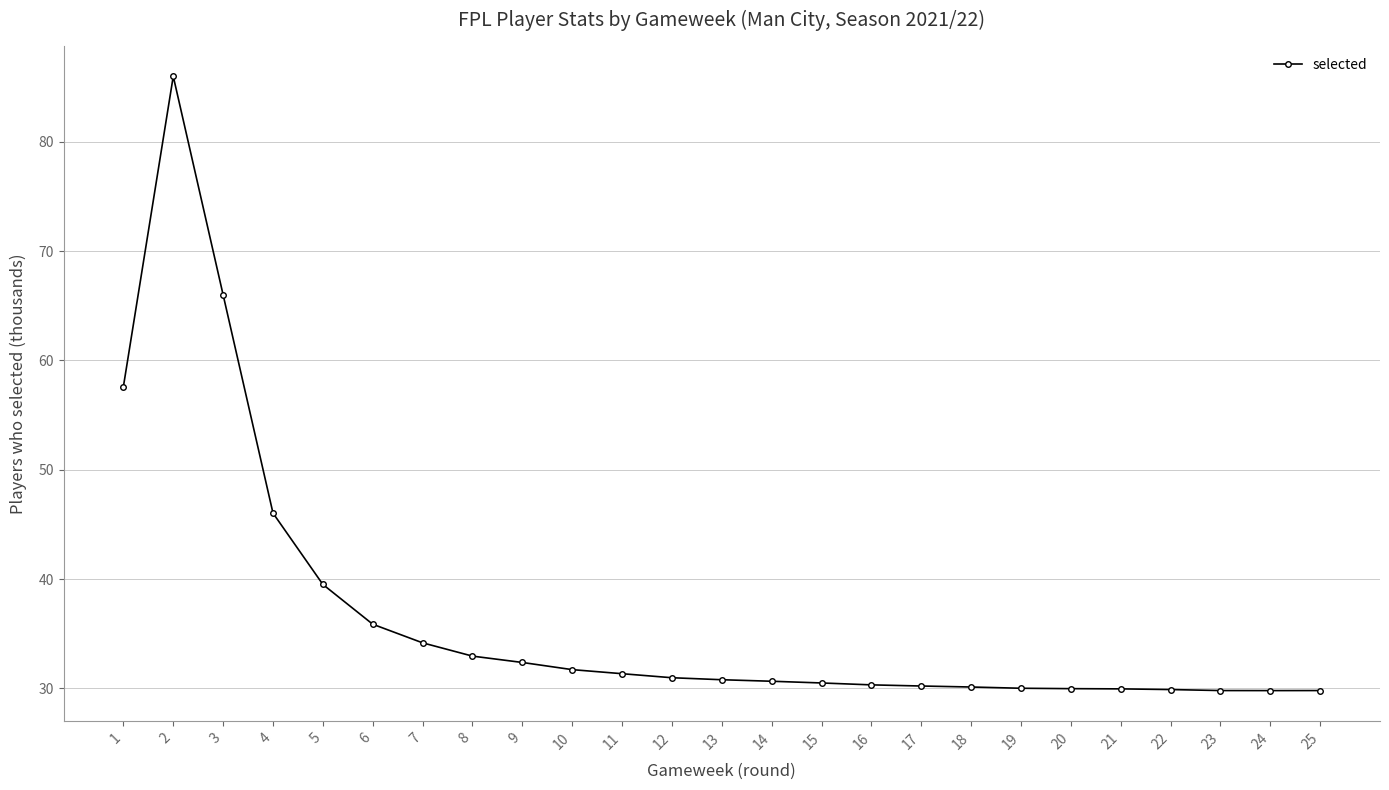

True or false: the data has more than 0 interior local peaks.

True